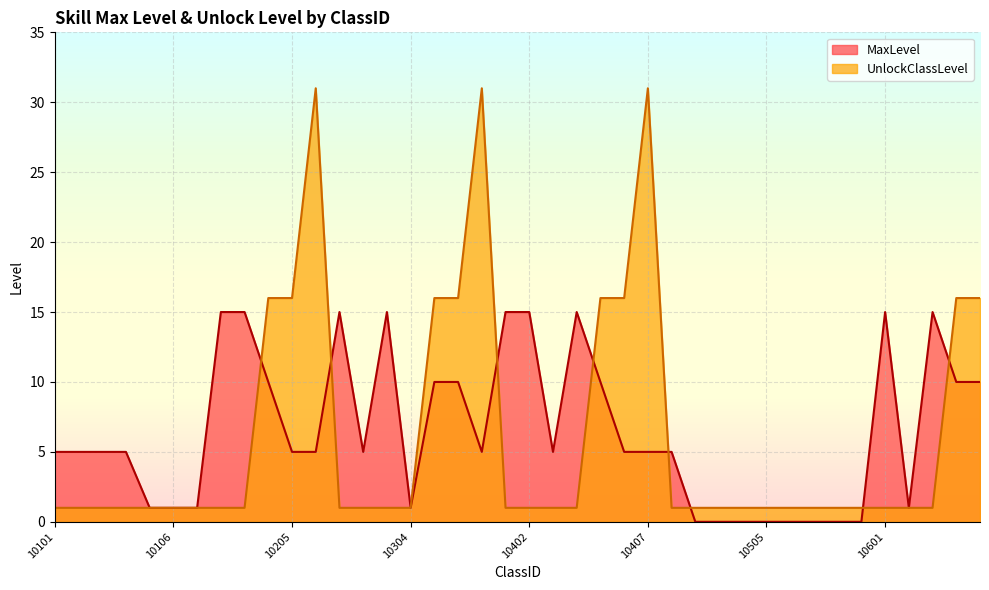

What is the value of the UnlockClassLevel point at the 1st from the left?

1